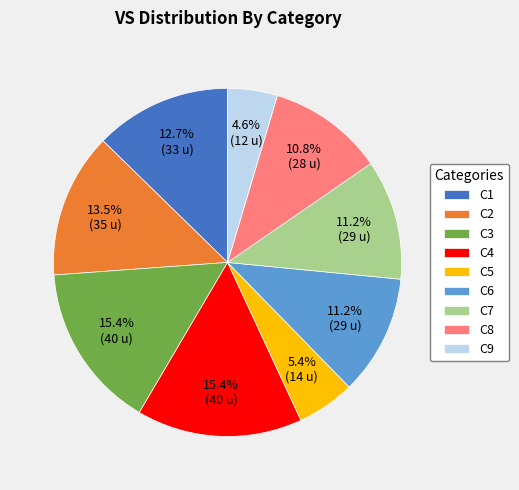

What is the smallest slice in the pie chart?

C9